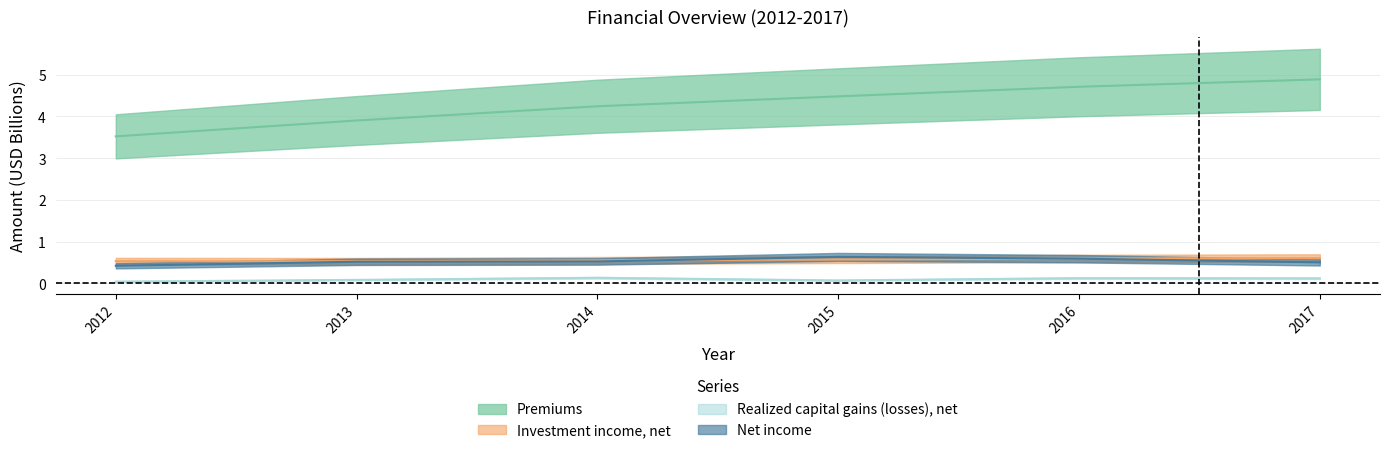

In Investment income, net, how many points are lower than both neighbors (excluding endpoints)?

1